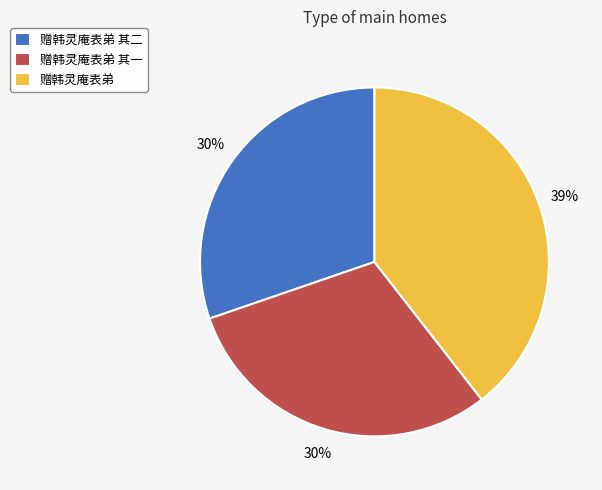

To the nearest percent, what is the difference between the largest and smallest slice percentages?

9%